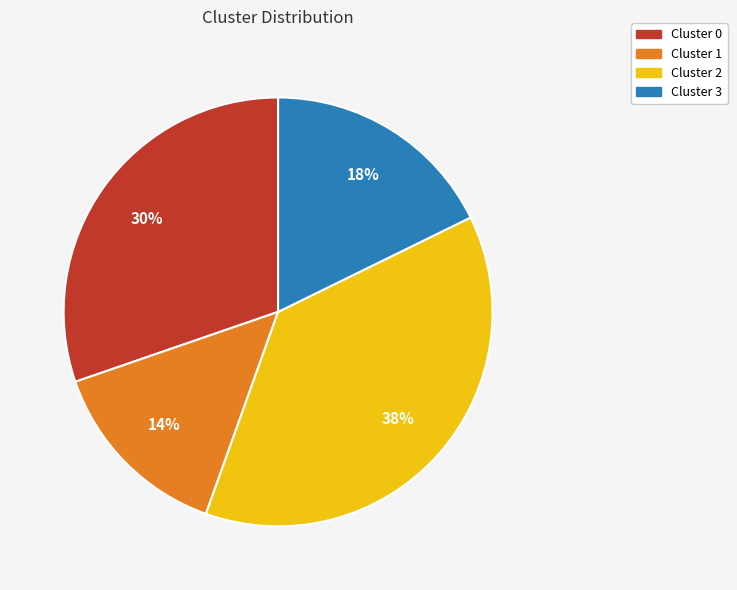

To the nearest percent, what is the combined percentage of Cluster 0 and Cluster 3?

48%